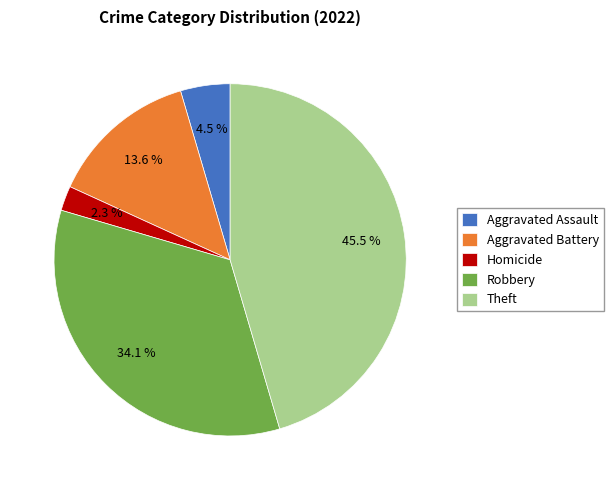

Between Robbery and Theft, which is larger?

Theft